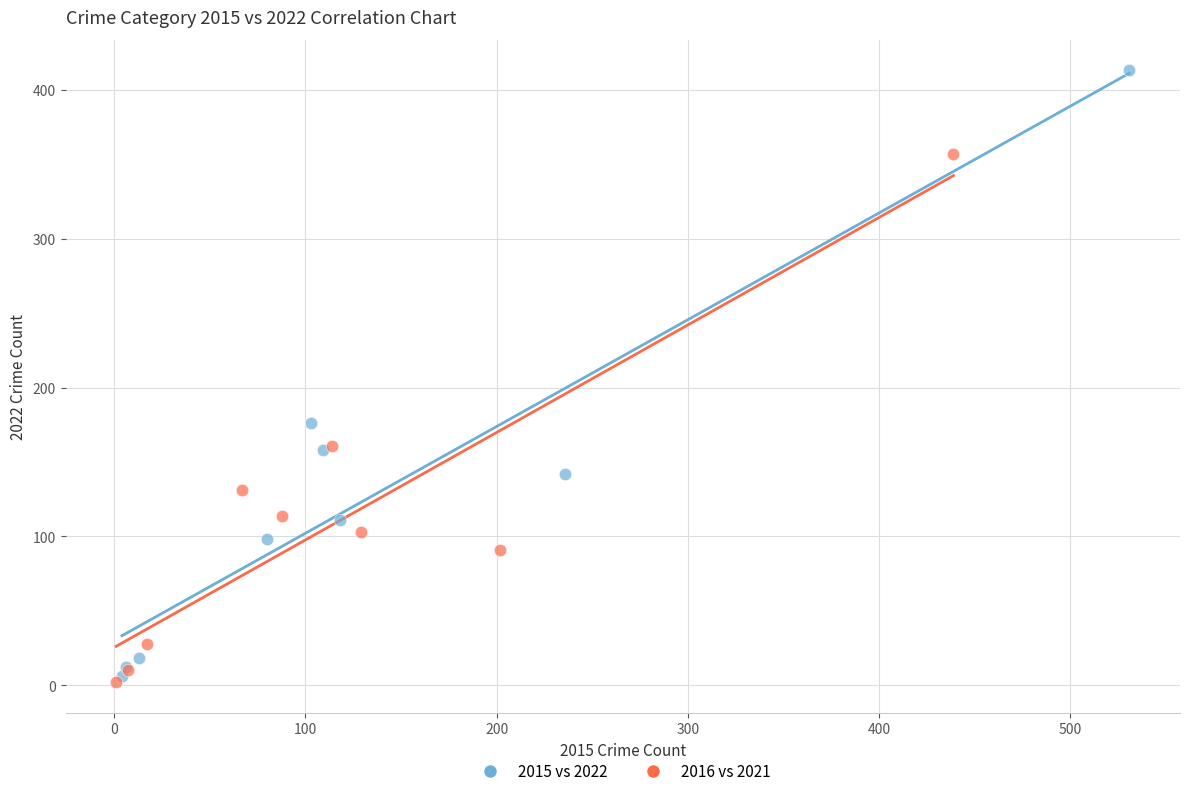

Which series contains the lowest Y value?

2016 vs 2021